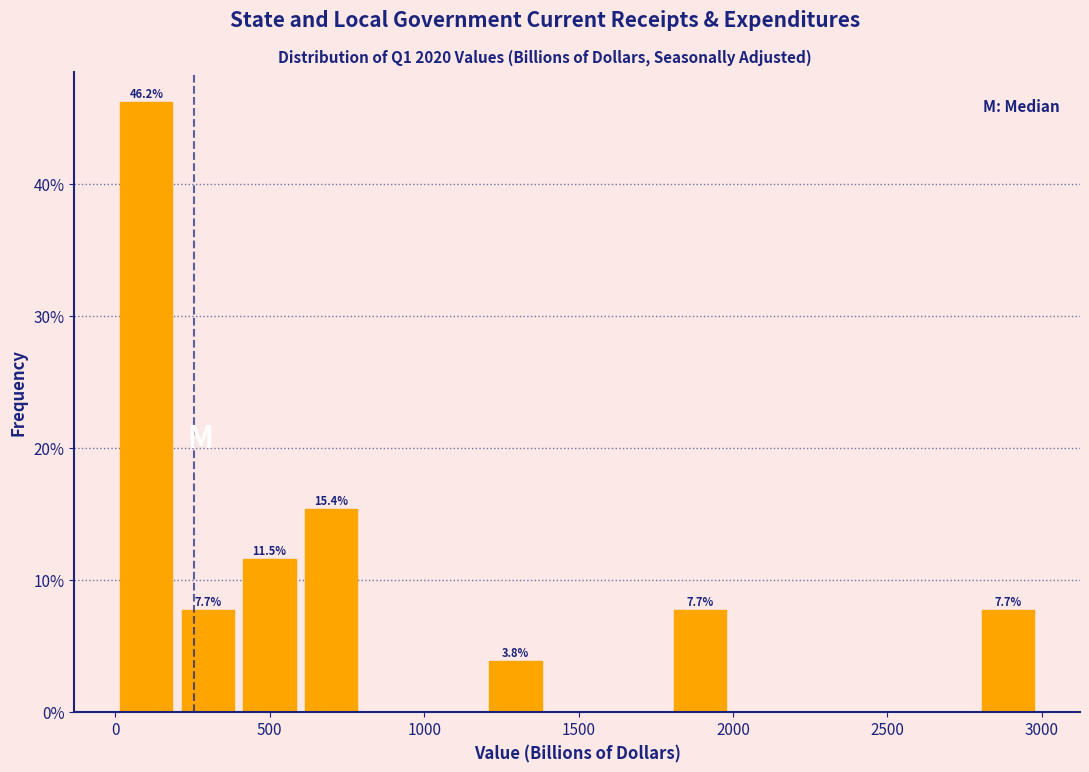

Read against the x-axis, roughly where is the centre of the tallest bar?

100